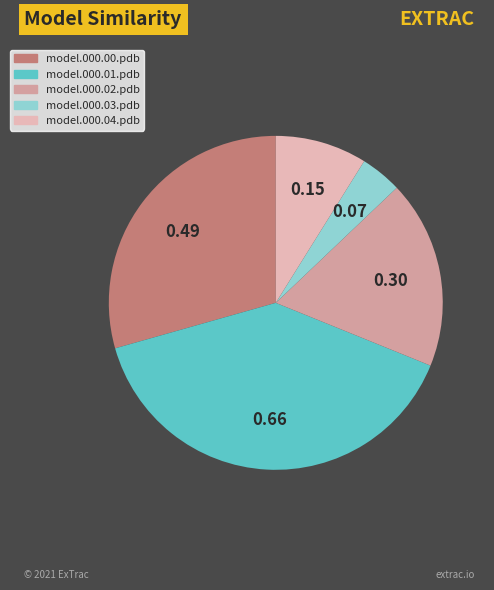

Which slice is the largest?

model.000.01.pdb